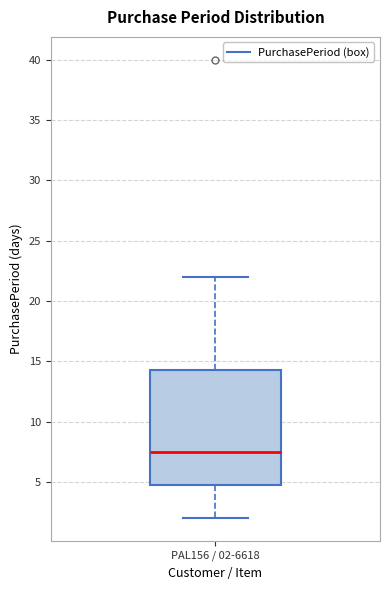

Transcribe this box plot: give where the median line is, the range the box spans, and where the two whiskers end, as read against the y-axis. The values are not printed on the chart, so give them approximately, as read against the axis.

median 7.5, box 5.0 to 14.5, whiskers 2.0 to 22.0